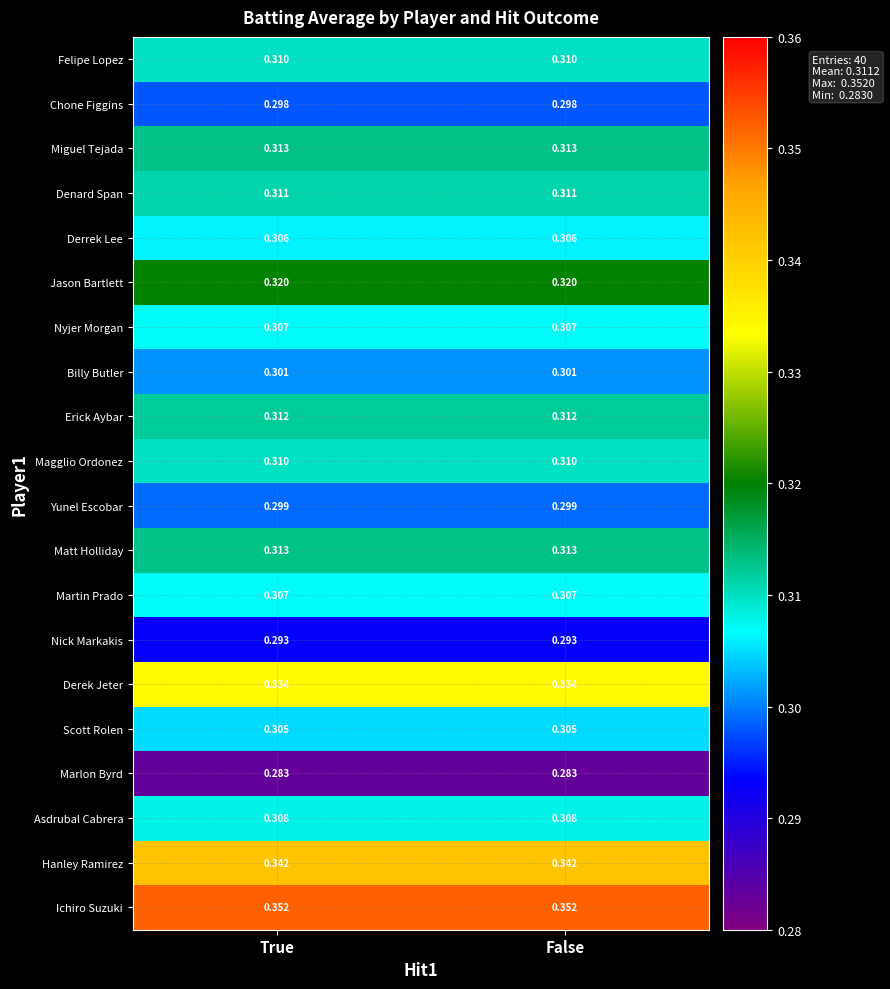

Is the value of Chone Figgins at False greater than the value of Martin Prado at False?

No